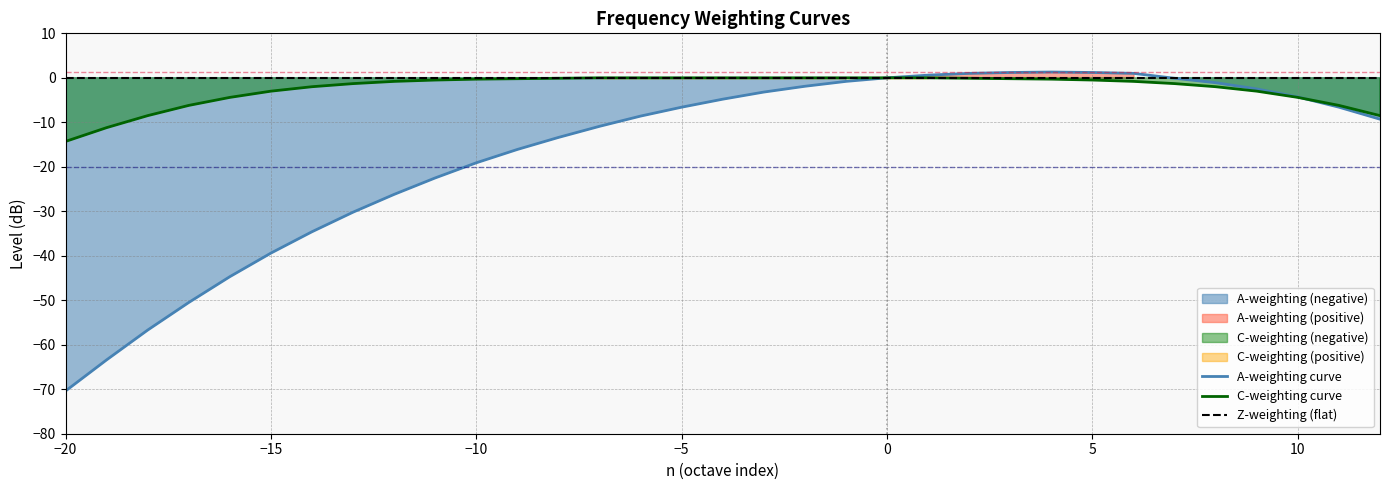

True or false: Z-weighting (flat) has a value of 0.0 at 10.

True